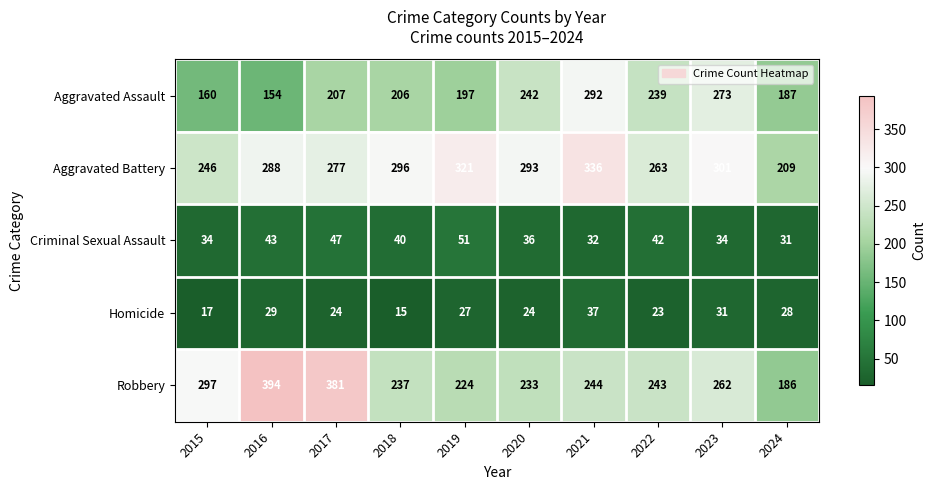

Which category has the lowest value in the Aggravated Battery series?

2024